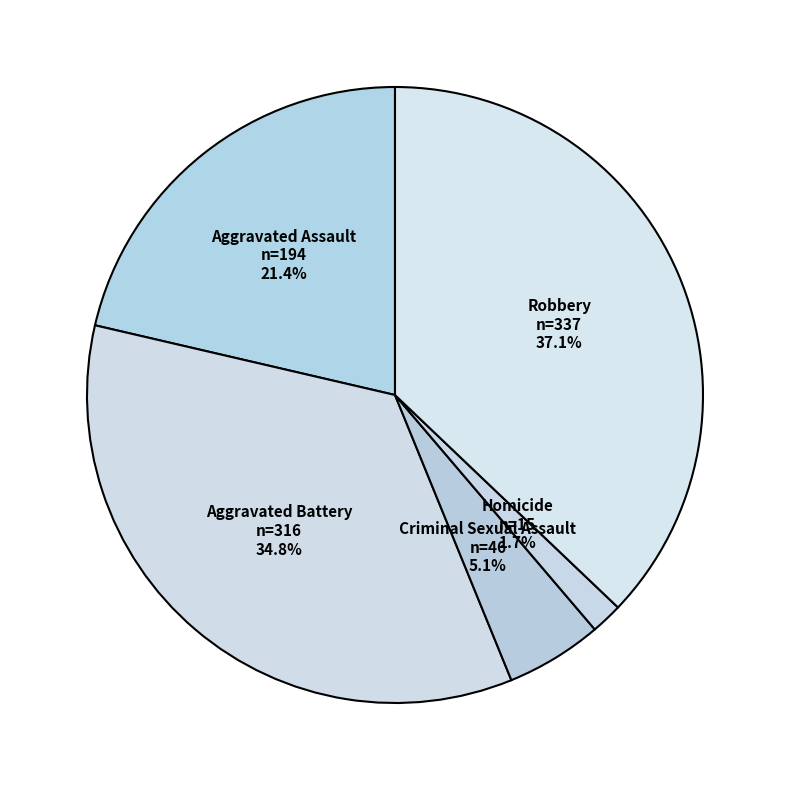

Is it true that Aggravated Battery is 35% of the pie?

True